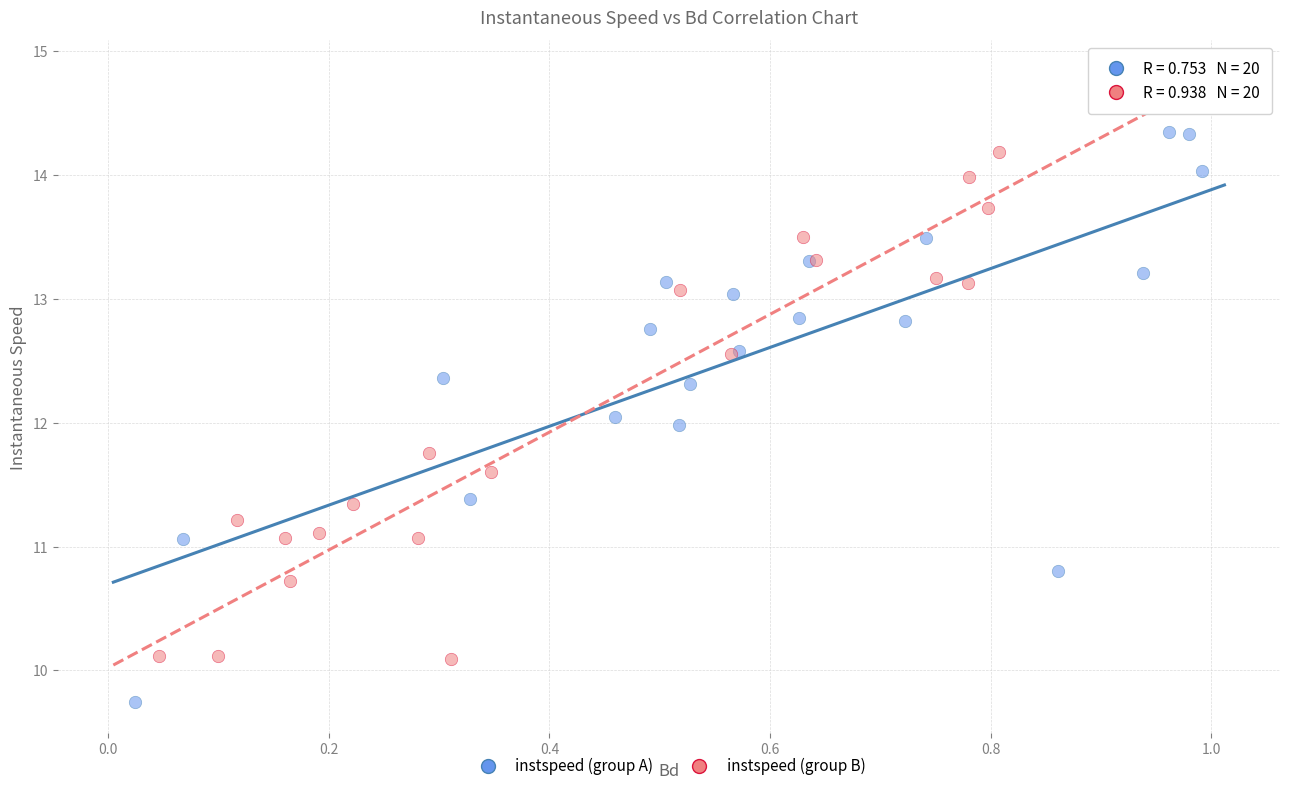

Which series has the largest Y range (max minus min)?

instspeed (group A)